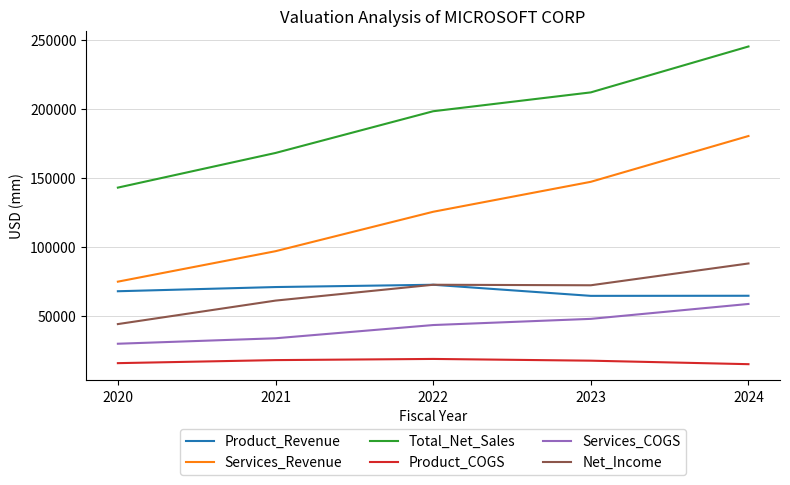

Which series changed the most between 2020 and 2022?

Total_Net_Sales